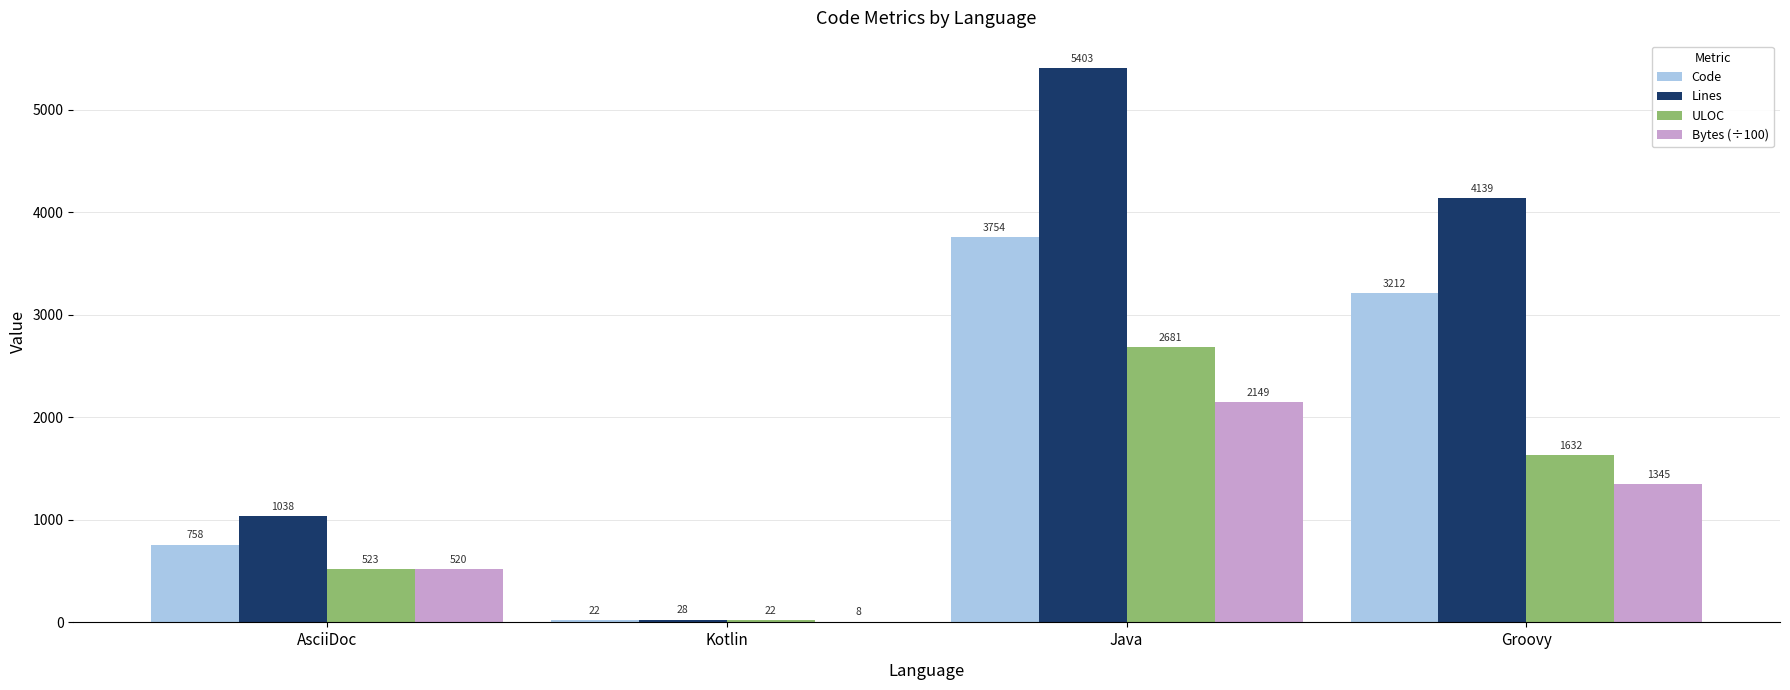

At which category is the sum across all series the highest?

Java